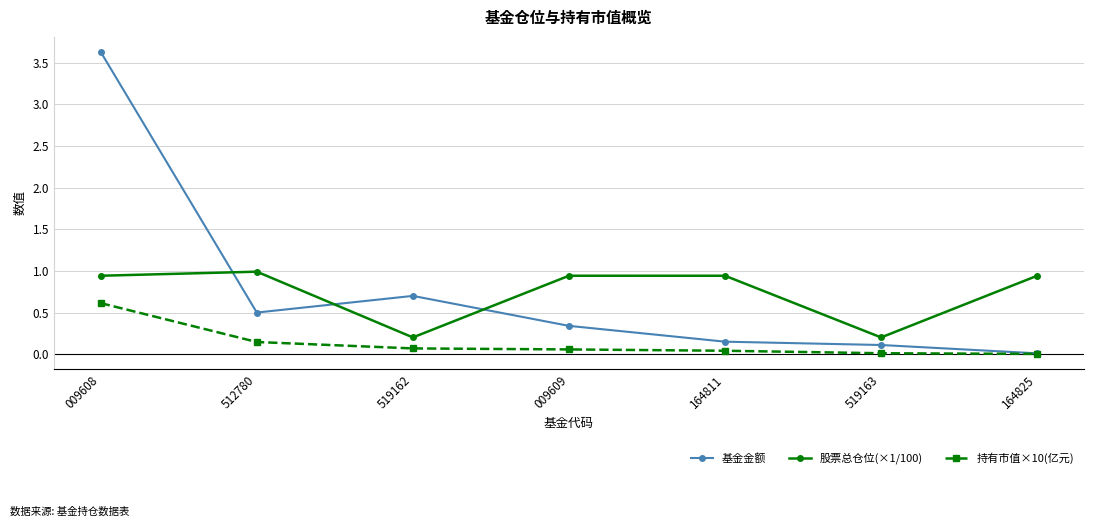

What is the difference between the maximum and minimum values in the 基金金额 series?

3.6